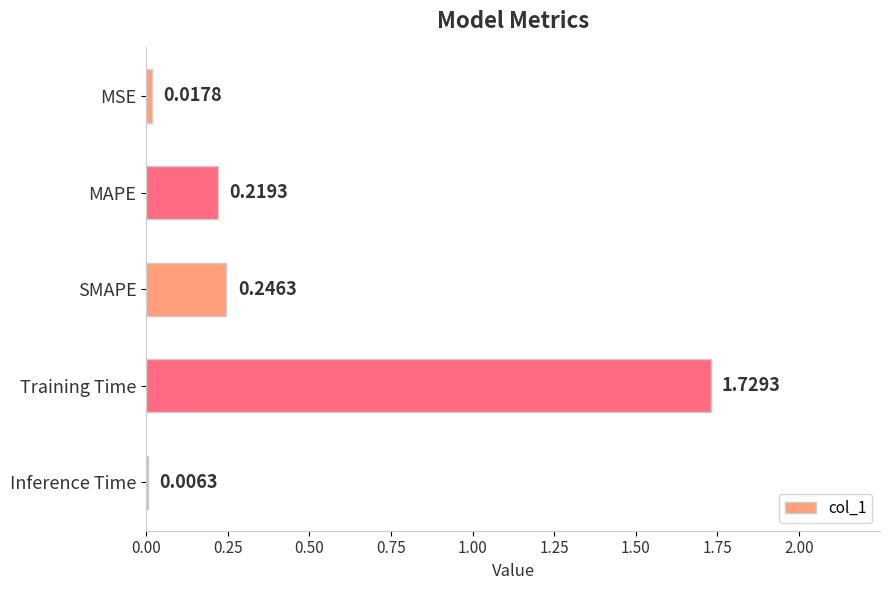

What is the sum of all values?

2.2